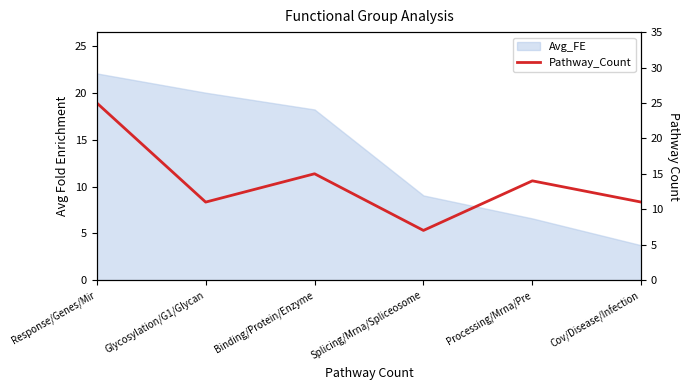

How many lines are shown in the chart?

1